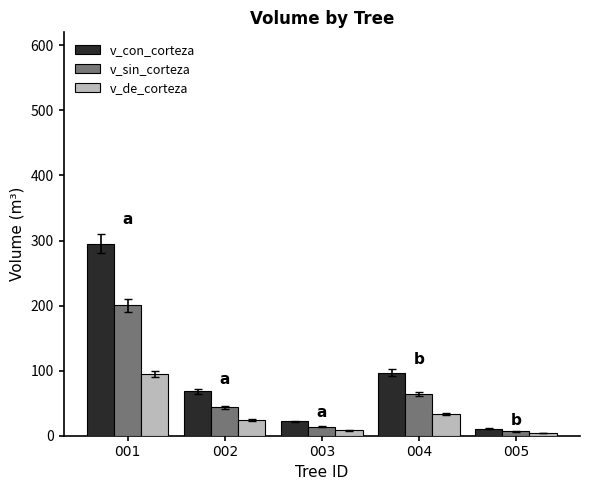

Rank the series by their maximum value, from lowest to highest.

v_de_corteza, v_sin_corteza, v_con_corteza